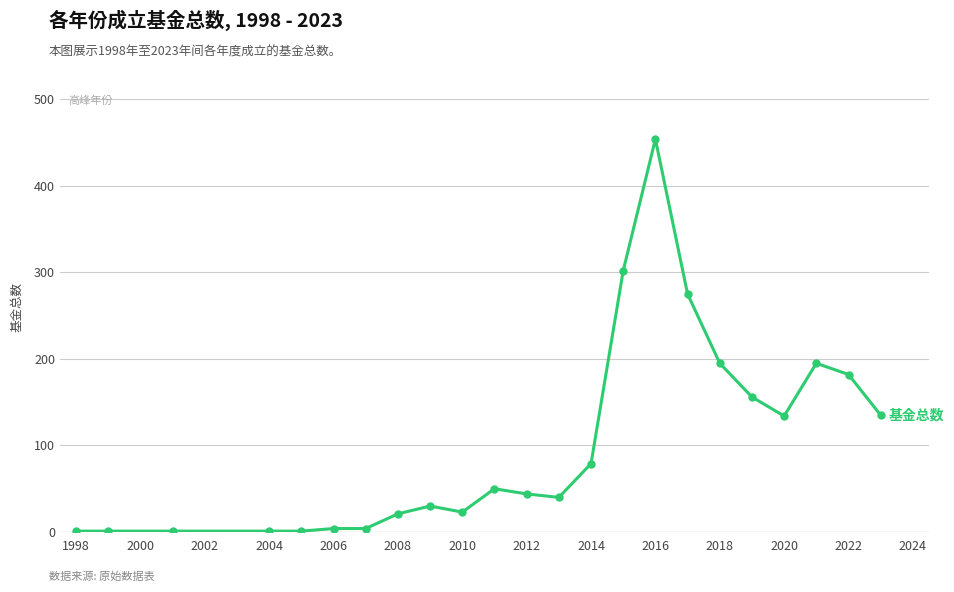

True or false: the data has more than 0 interior local peaks.

True